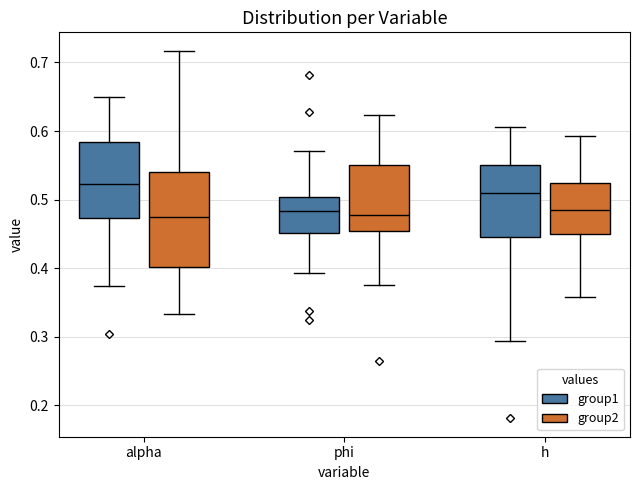

Reading left to right, read every box against the y-axis: the position of its median line, the range the box covers, and the ends of its whiskers. The values are not printed on the chart, so give them approximately, as read against the axis.

alpha (group1): median 0.52, box 0.47 to 0.58, whiskers 0.37 to 0.65
alpha (group2): median 0.47, box 0.40 to 0.54, whiskers 0.33 to 0.72
phi (group1): median 0.48, box 0.45 to 0.50, whiskers 0.39 to 0.57
phi (group2): median 0.48, box 0.45 to 0.55, whiskers 0.37 to 0.62
h (group1): median 0.51, box 0.45 to 0.55, whiskers 0.29 to 0.61
h (group2): median 0.49, box 0.45 to 0.52, whiskers 0.36 to 0.59